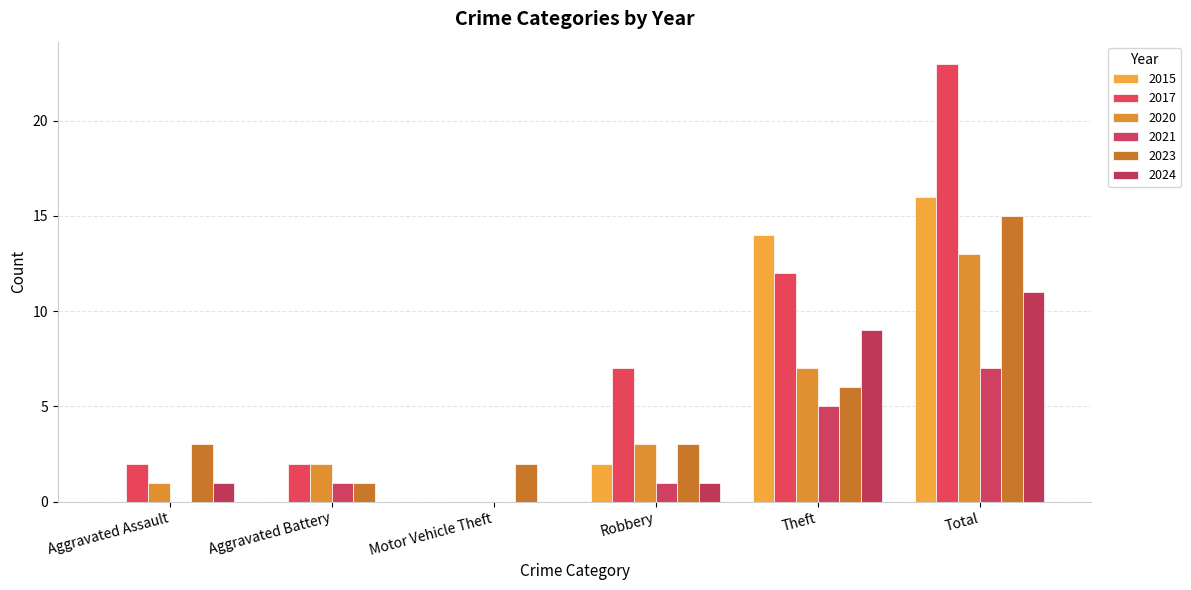

At which category is the sum across all series the highest?

Total